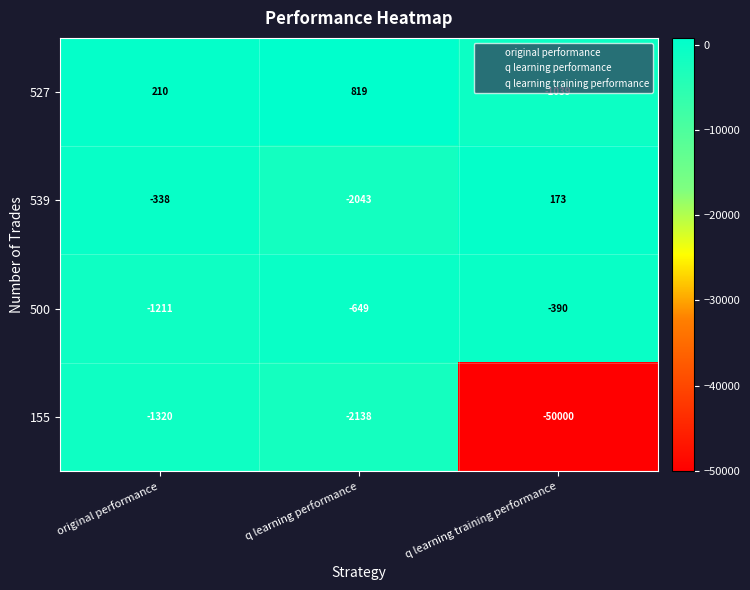

How many values in the 500 series are below -649?

1